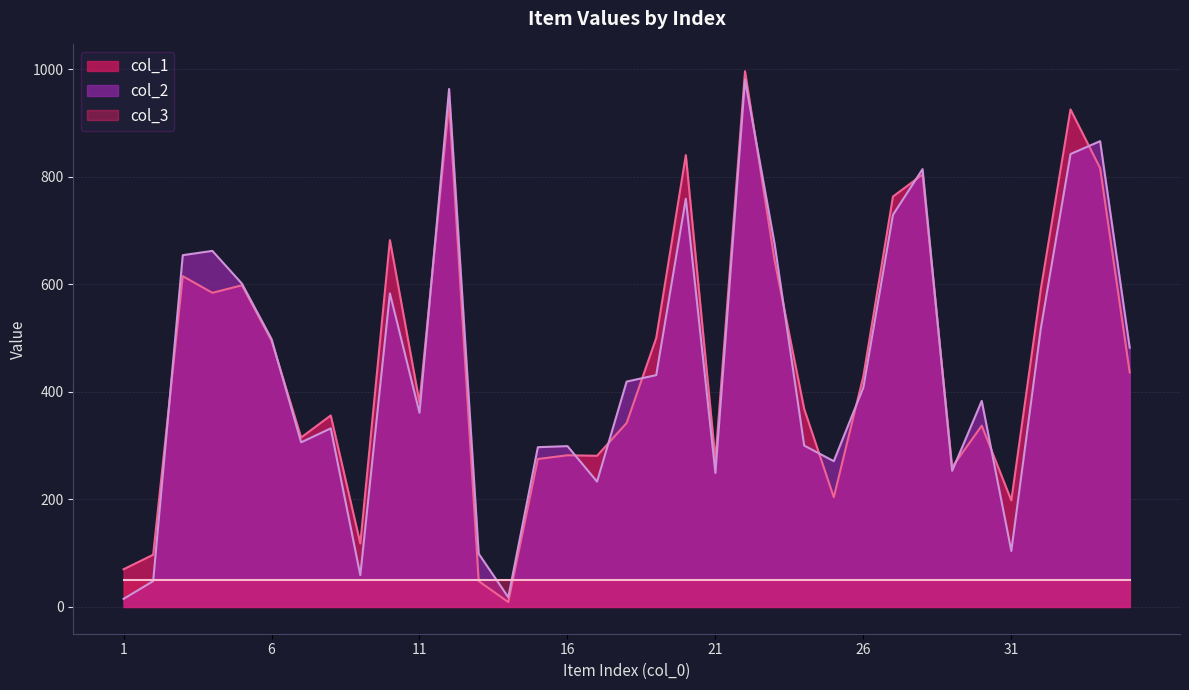

At which label does col_1 first exceed 380?

3